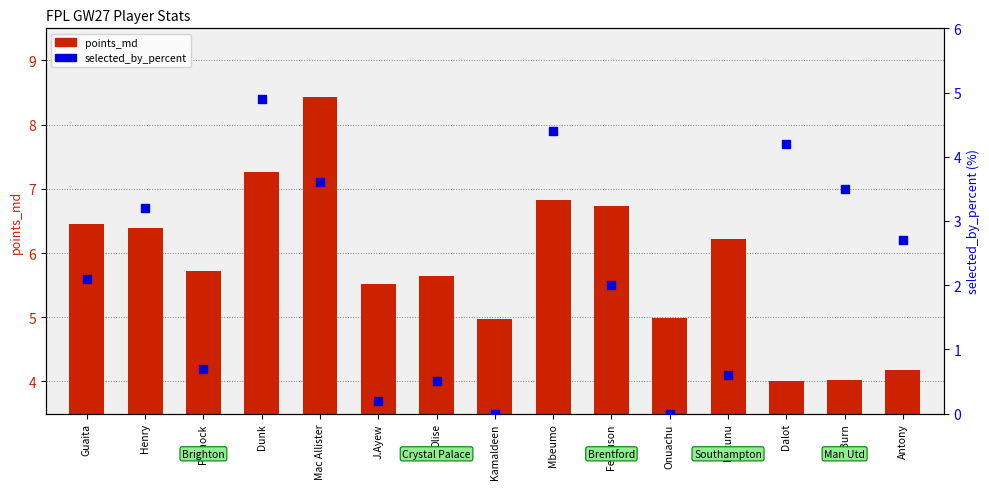

What are all the series names shown in the legend?

points_md, selected_by_percent